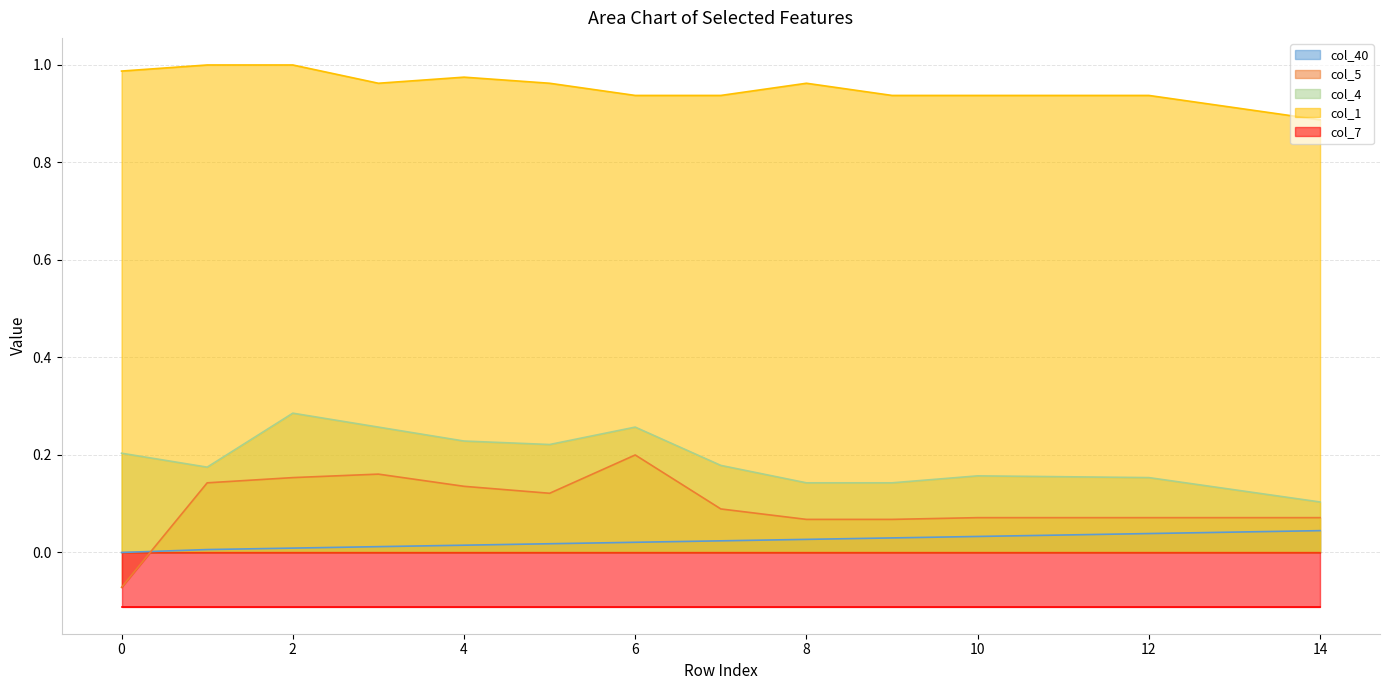

The col_4 series shows 0.2 at 14. True or false?

False